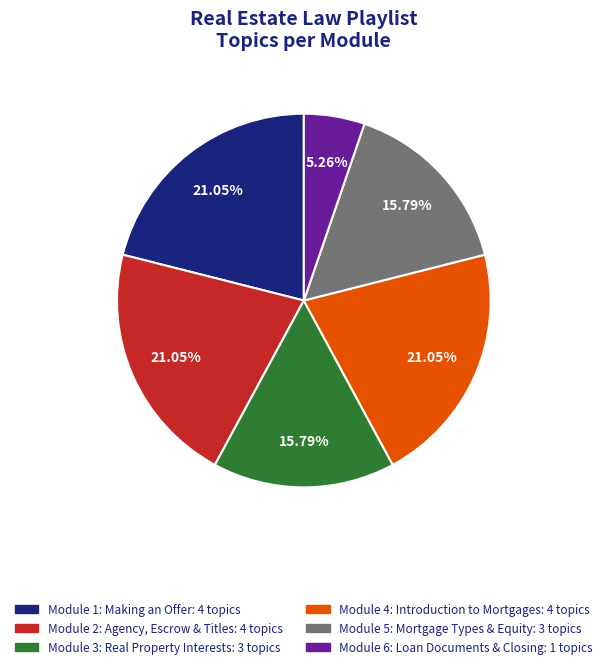

Is there a majority slice in this chart?

No